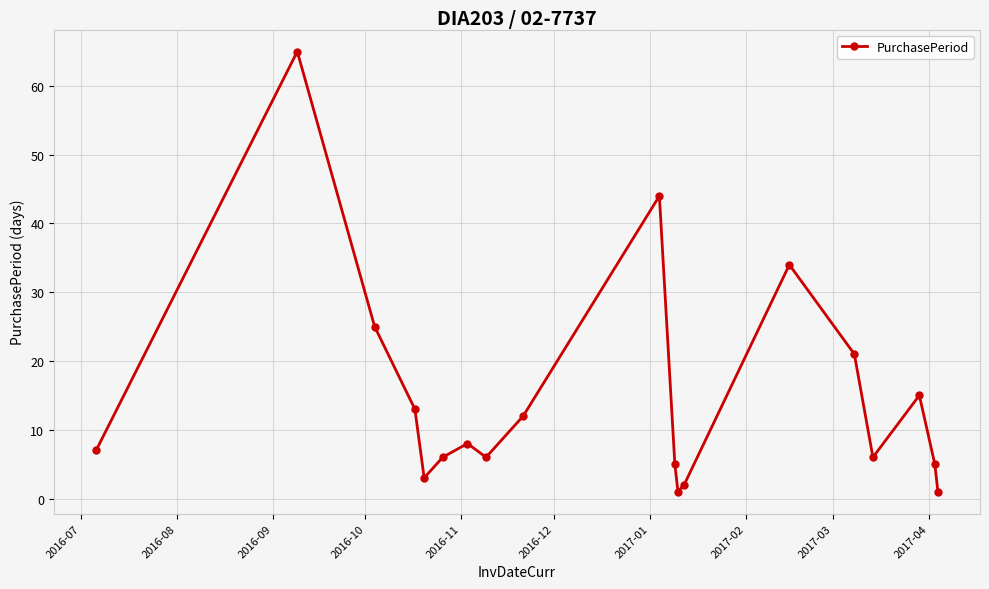

How many interior local valleys (lower than both neighbors) does the data have?

4